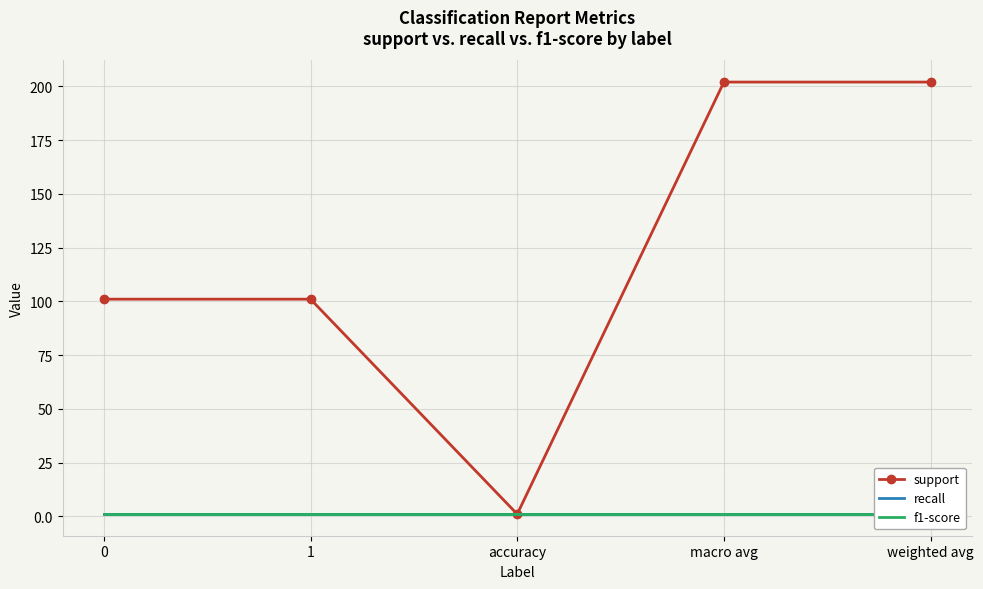

True or false: f1-score and support intersect in this chart.

False